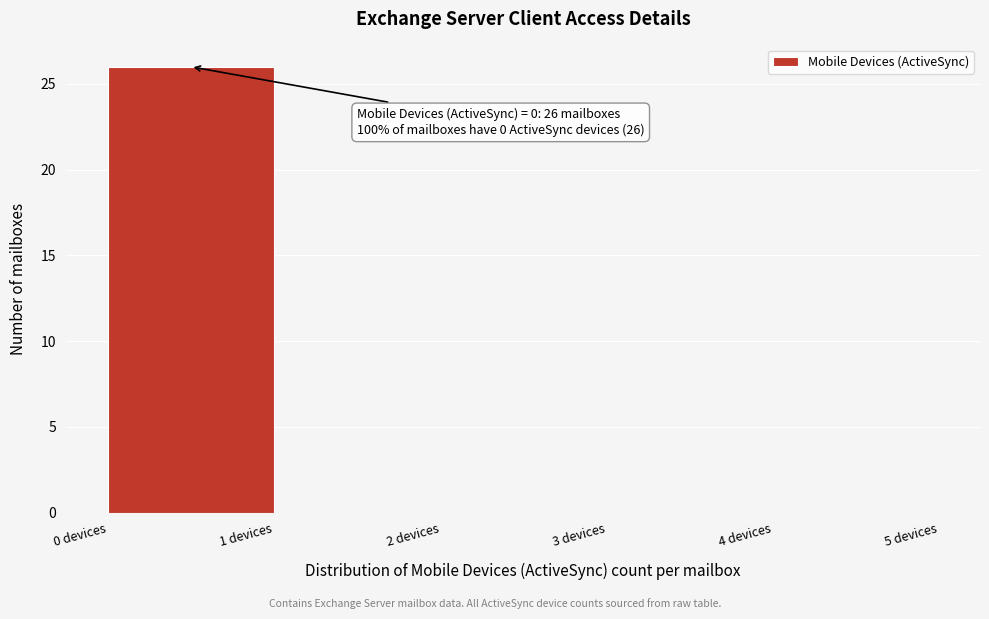

Which range on the x-axis has the tallest bar?

0 to 1